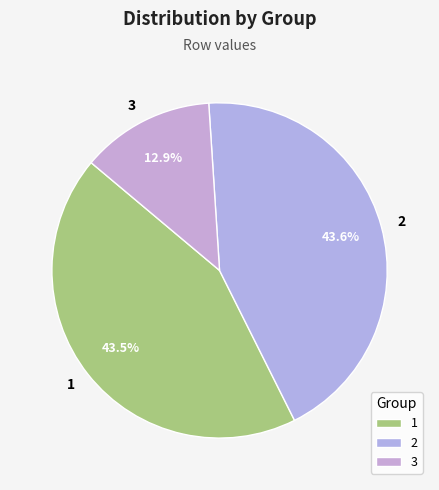

What portion of the pie excludes 2?

56.4%